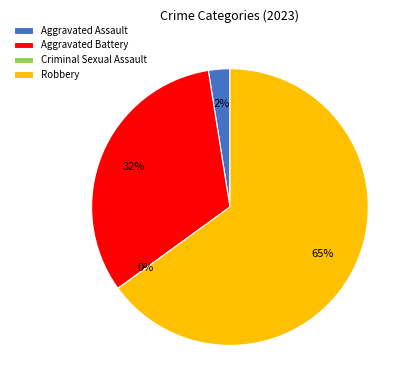

Between Aggravated Battery and Aggravated Assault, which is larger?

Aggravated Battery